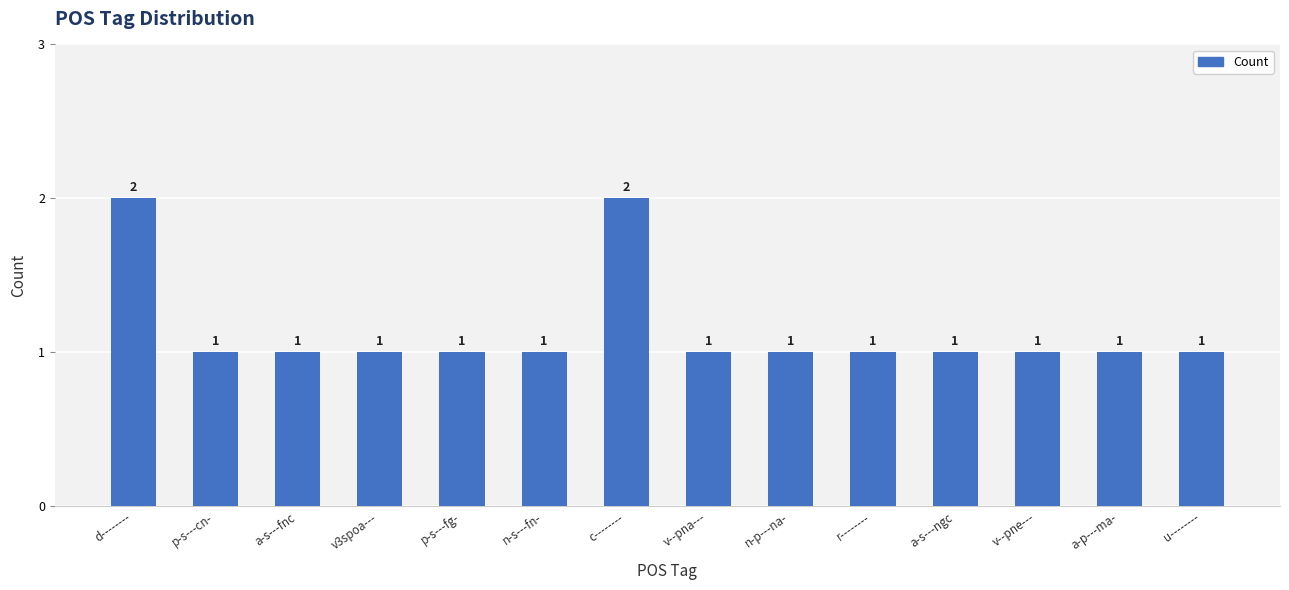

What position from the left is n-s---fn-?

6